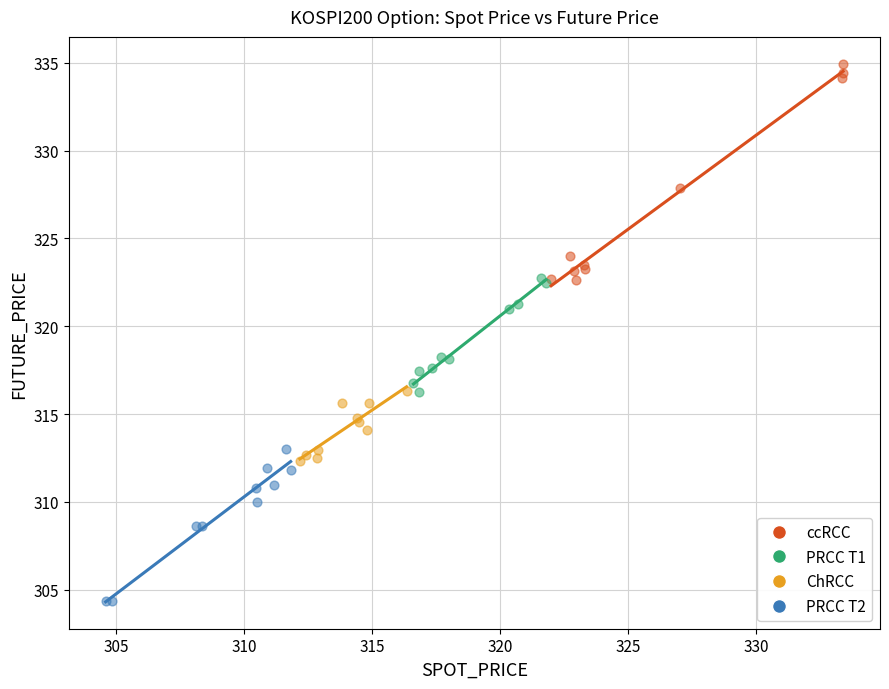

What are all the series names shown in the legend?

ccRCC, PRCC T1, ChRCC, PRCC T2